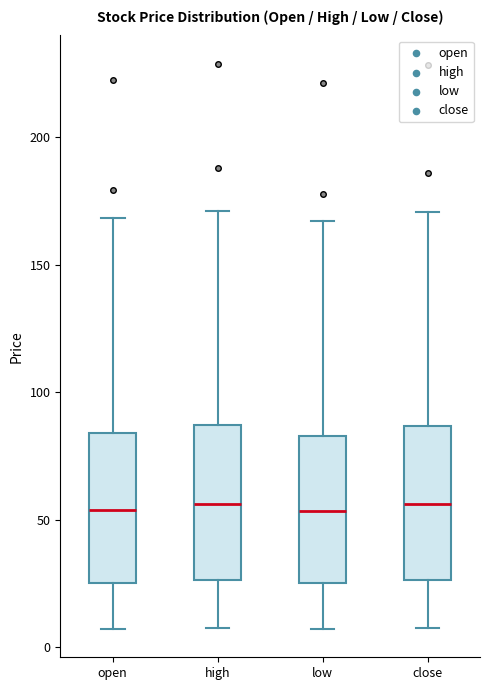

Where does the median line of the box for high sit on the y-axis? The values are not printed on the chart, so give them approximately, as read against the axis.

55